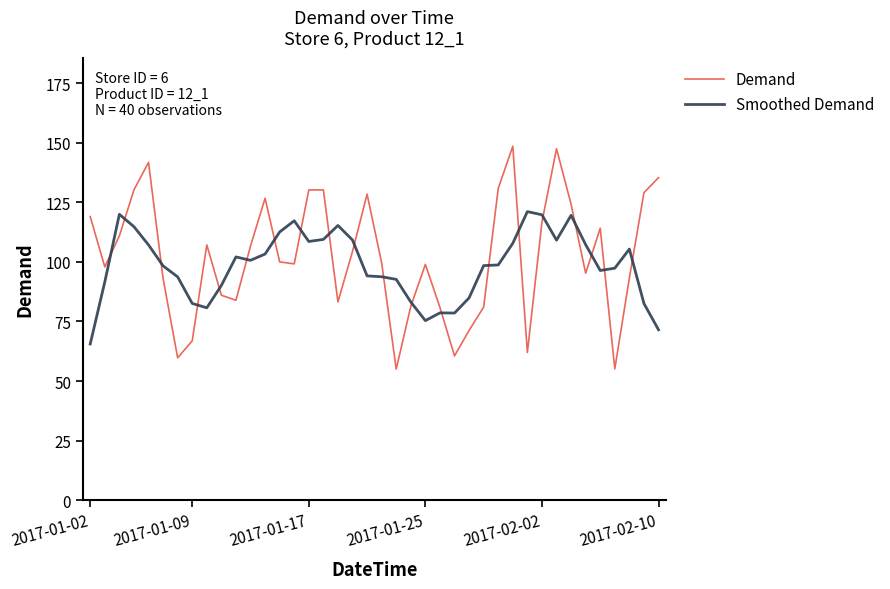

What is the lowest value of the Demand series?

55.0